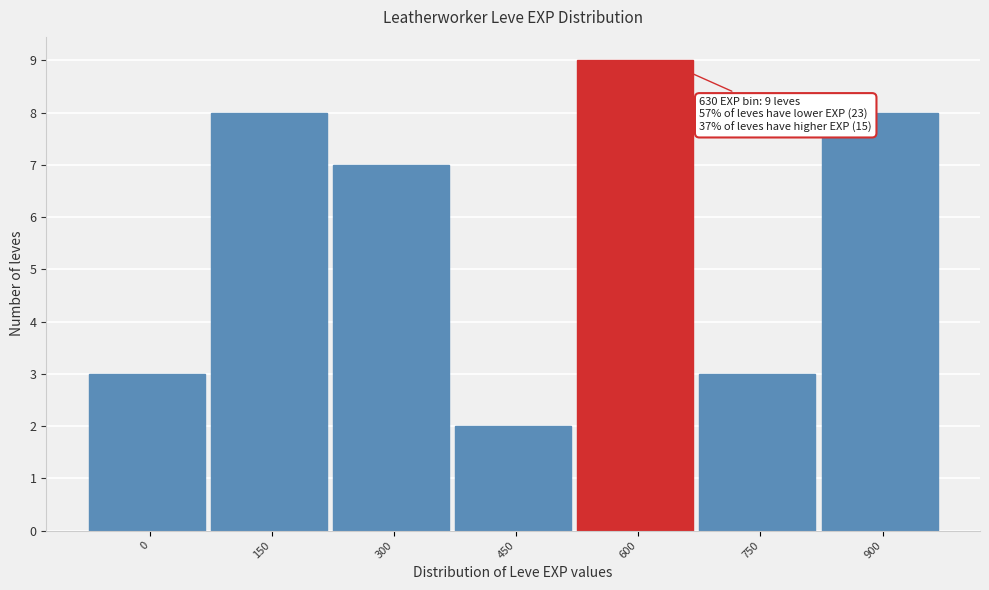

Reading left to right, transcribe all the data shown in this chart.

0=3	150=8	300=7	450=2	600=9	750=3	900=8